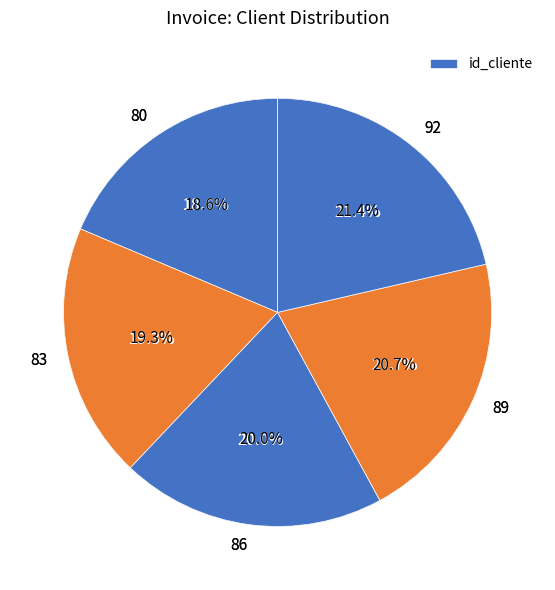

What is the largest slice in the pie chart?

92